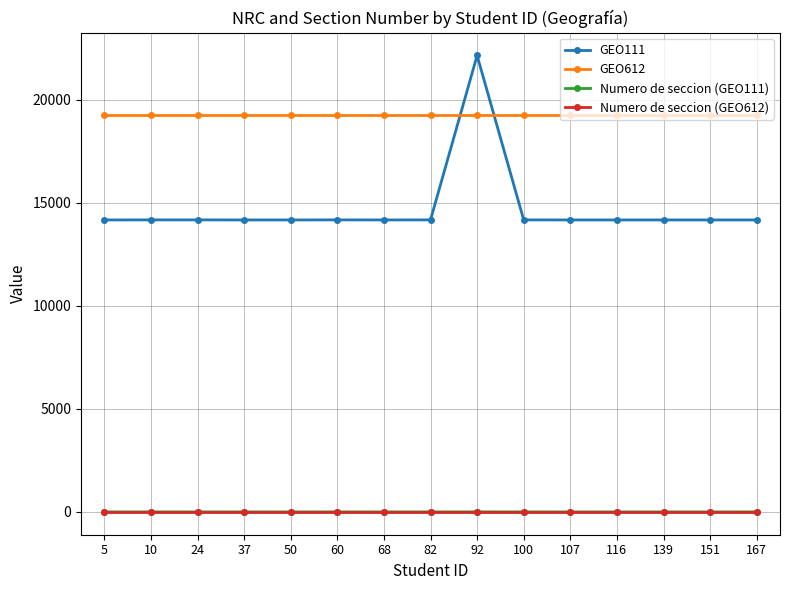

Count the number of data series in this chart.

4